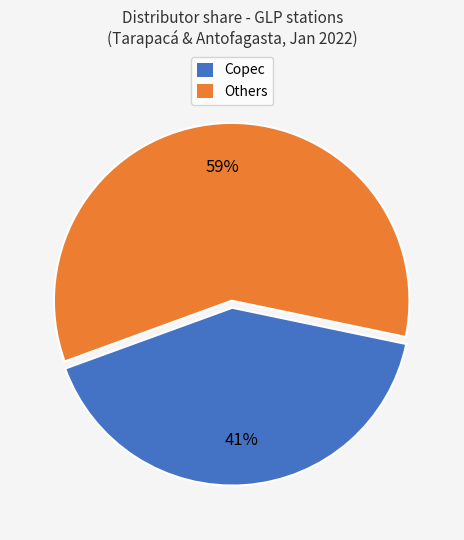

Is there any slice that represents more than half of the pie?

Yes